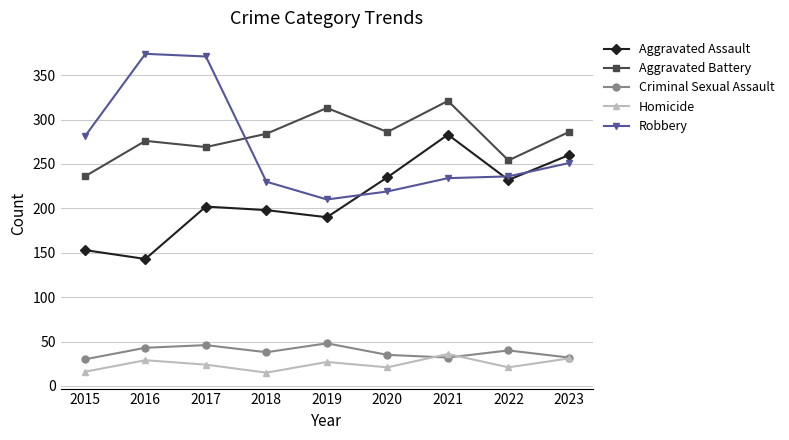

True or false: Criminal Sexual Assault and Robbery cross at least once.

False